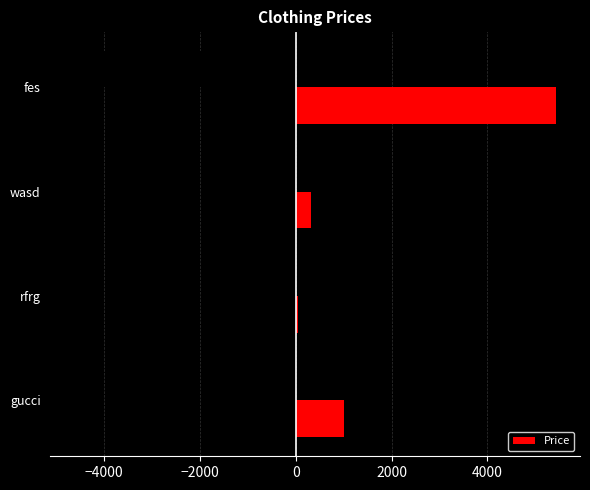

Rank the categories by Price value from lowest to highest.

rfrg, wasd, gucci, fes